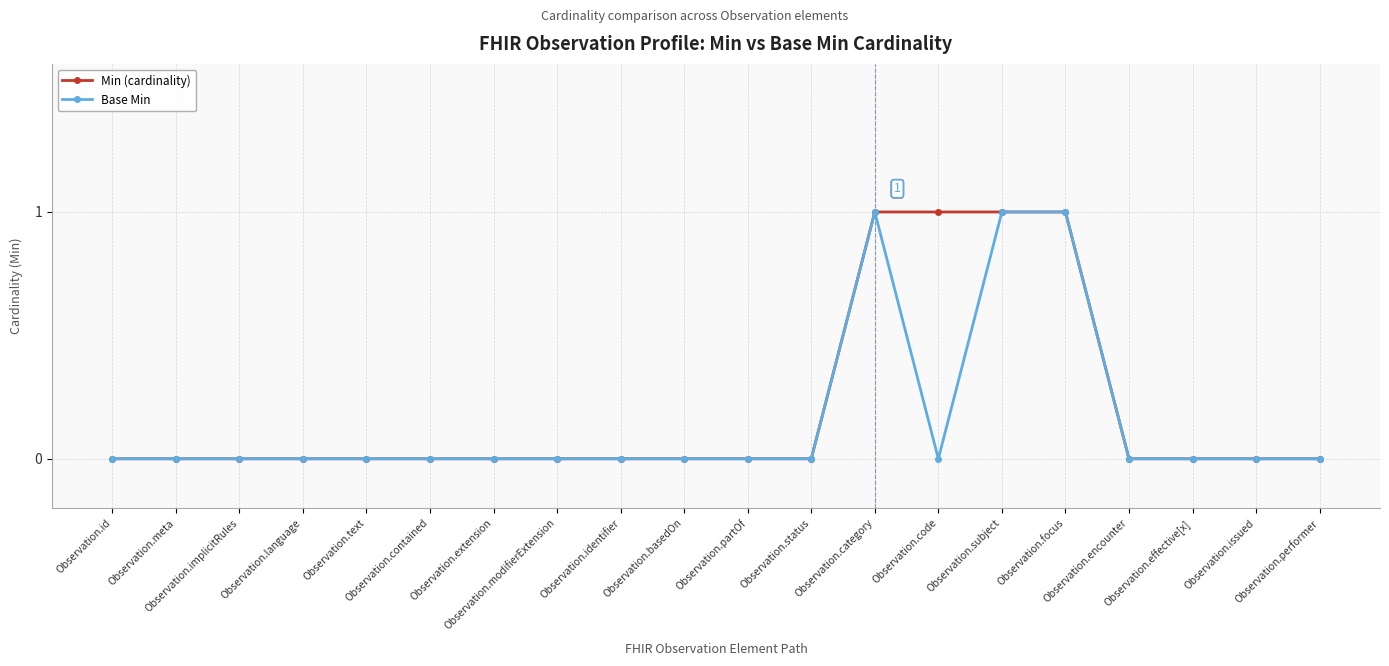

What is the sum of all Base Min values?

3